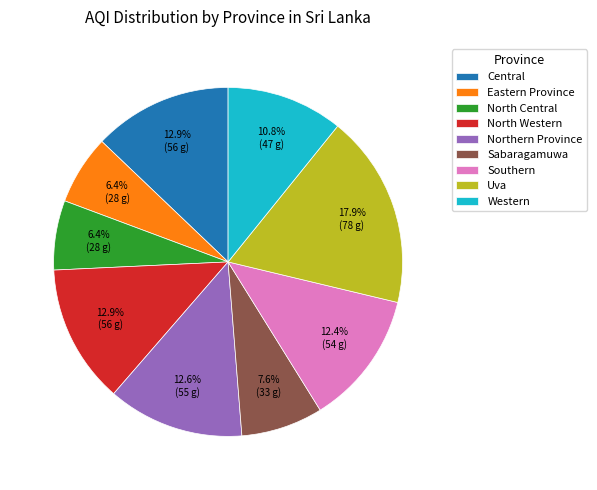

To the nearest percent, what percentage of the pie is North Central?

6%